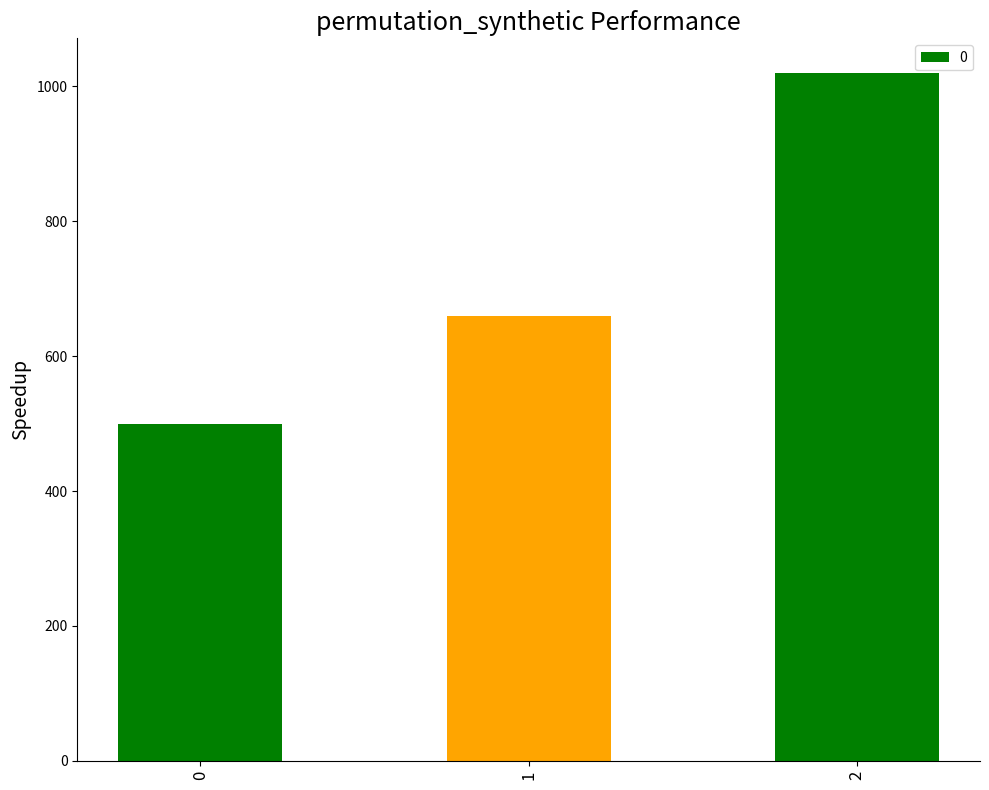

At which category does the chart reach its peak across all series?

2